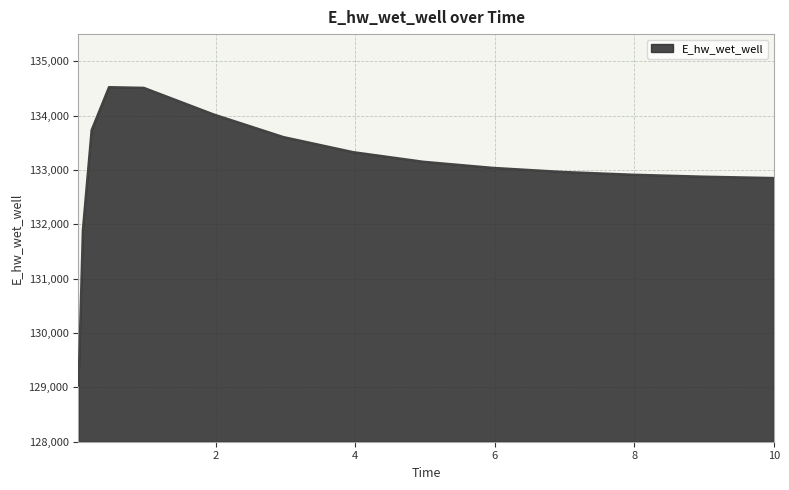

What is the greatest value displayed?

134526.3